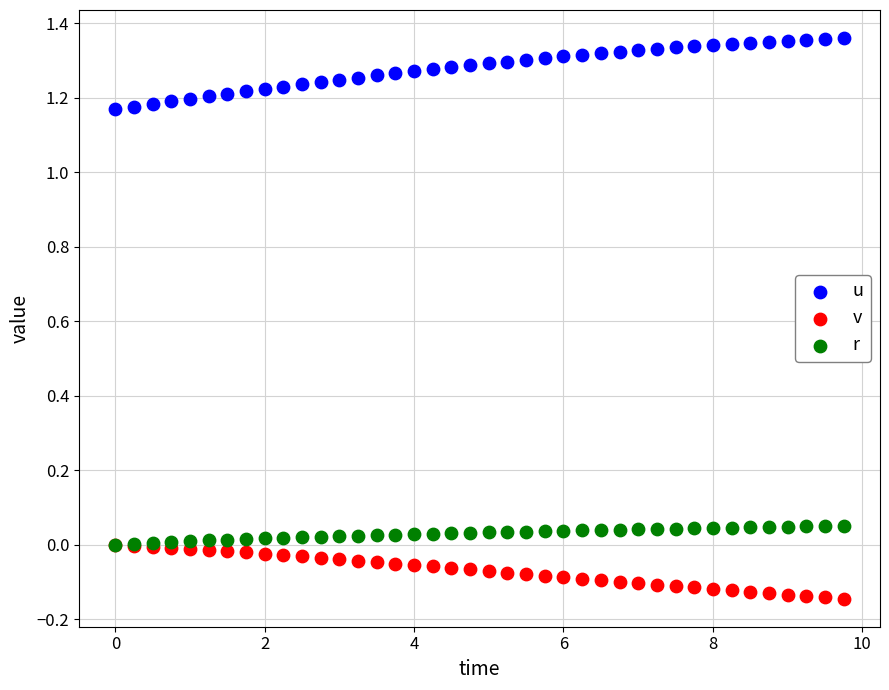

Which series reaches the minimum Y coordinate?

v